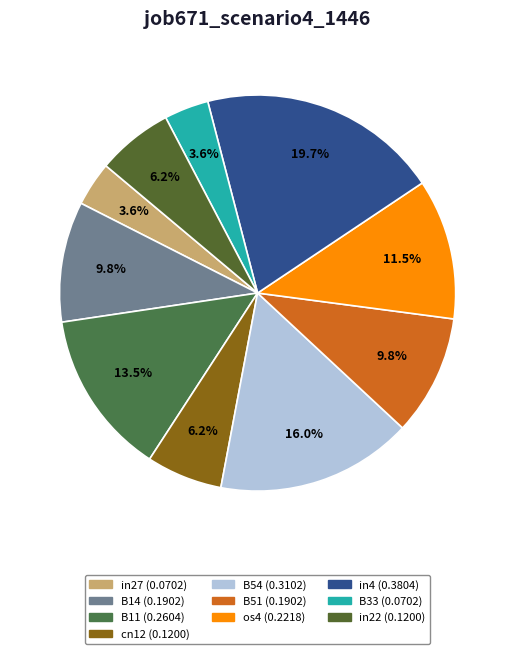

To the nearest percent, what is the combined percentage of B51 and cn12?

16%